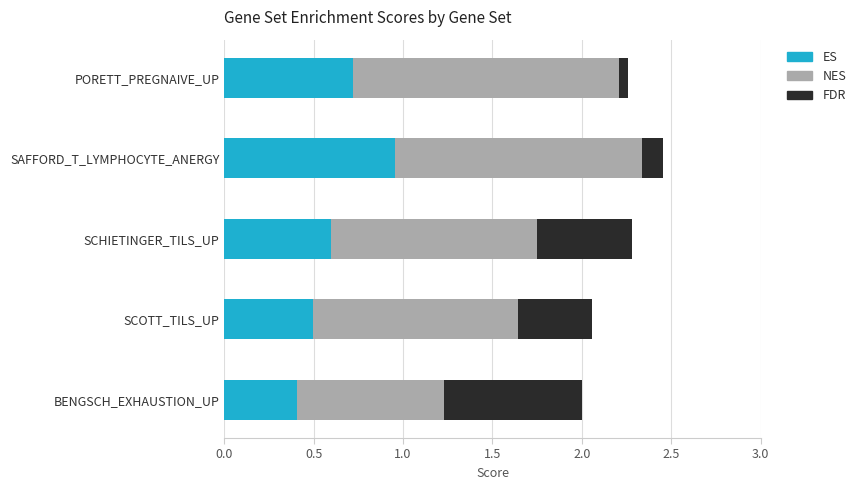

The value of ES at PORETT_PREGNAIVE_UP is 0.5. True or false?

False